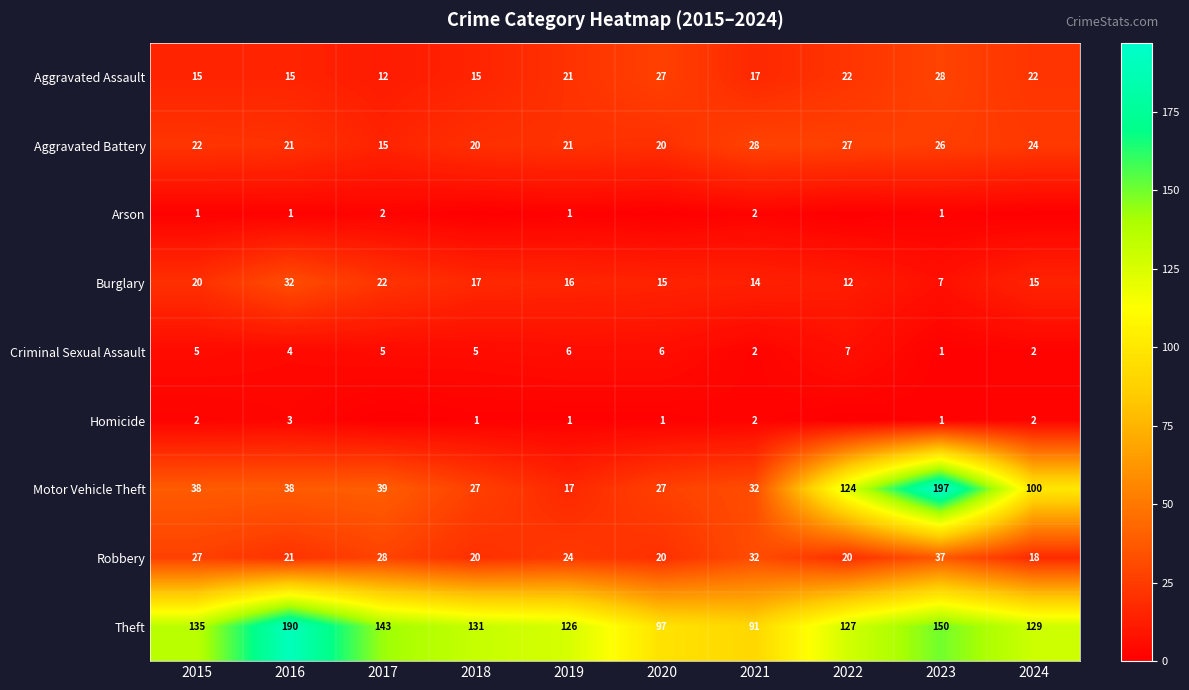

Which category has the lowest value in the Robbery series?

2024